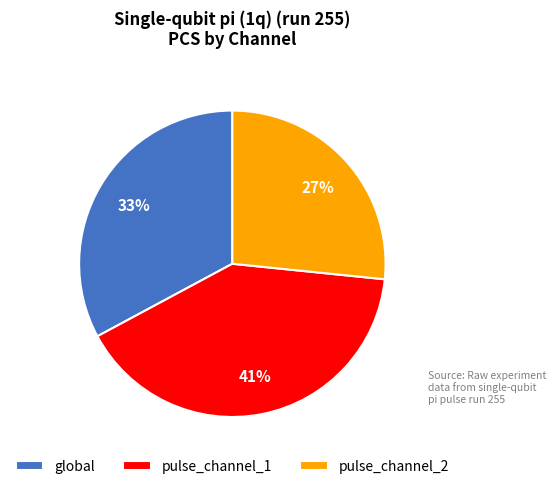

What percentage is the pulse_channel_2 slice, to the nearest percent?

27%